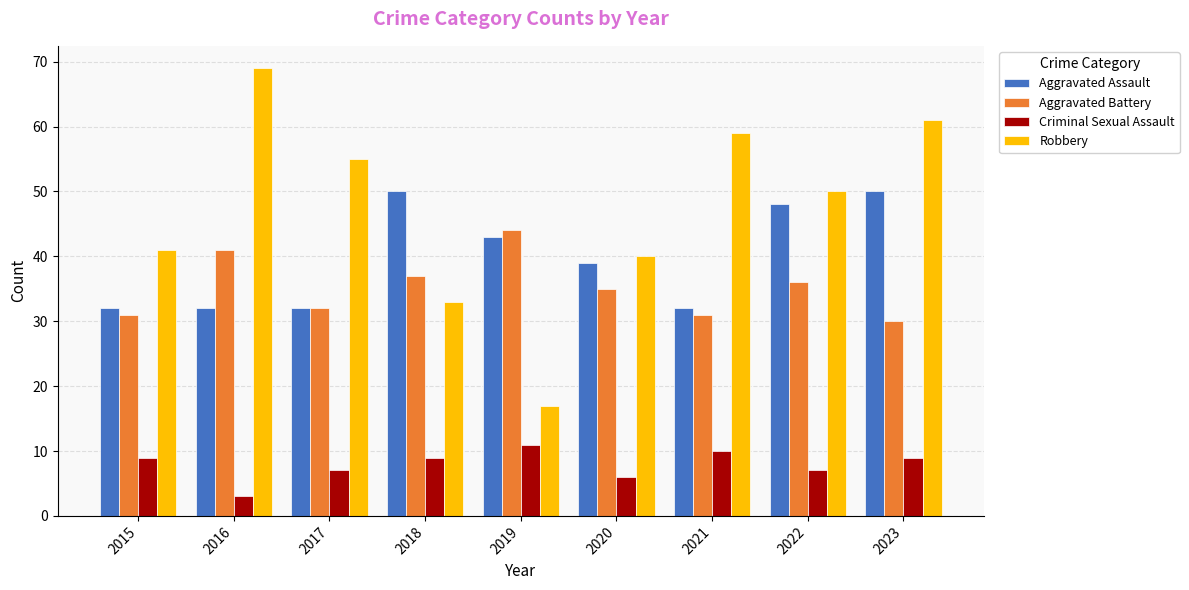

How many bars are there in each group?

4